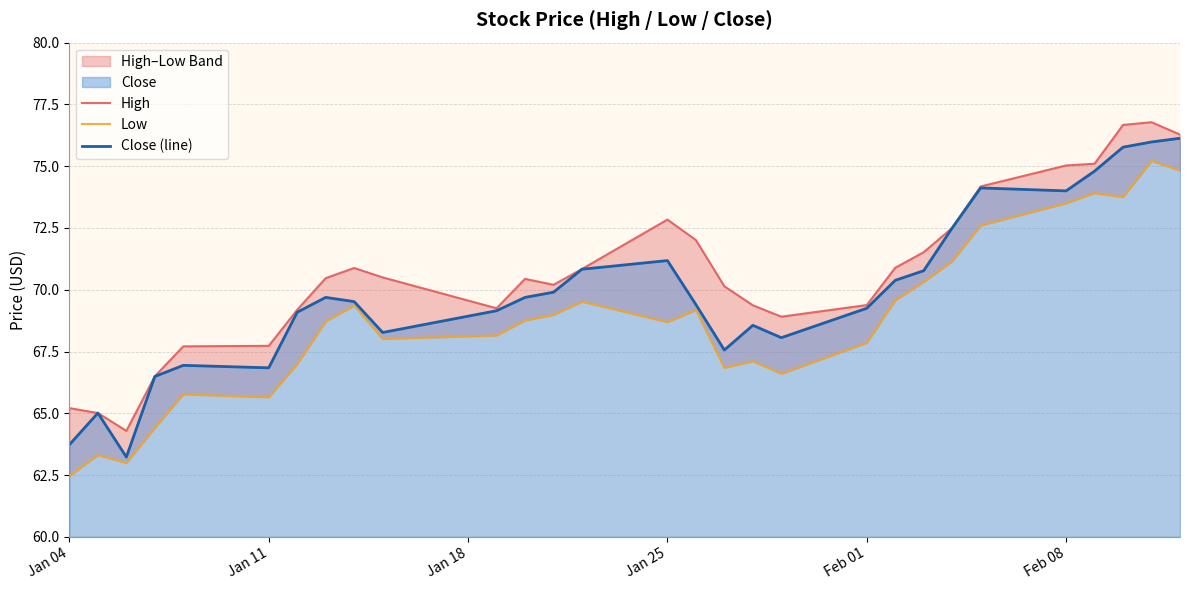

Does the chart display data point markers on the line(s)?

No